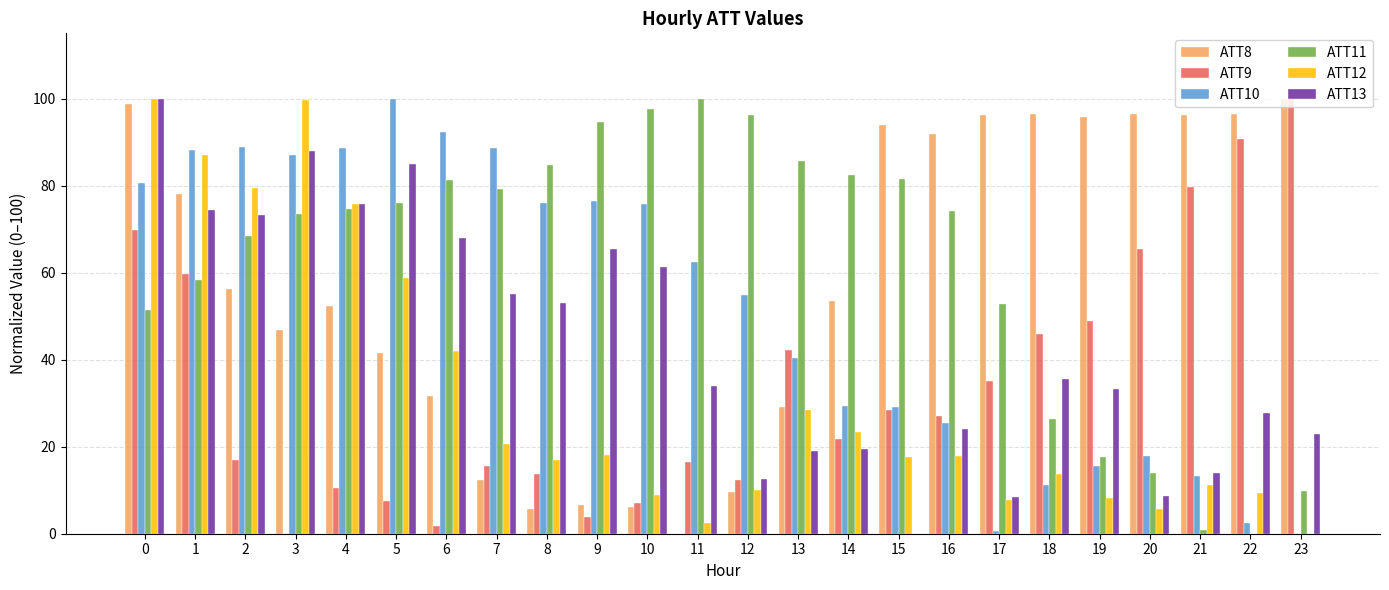

True or false: ATT10 has a value of 29.2 at 15.

True